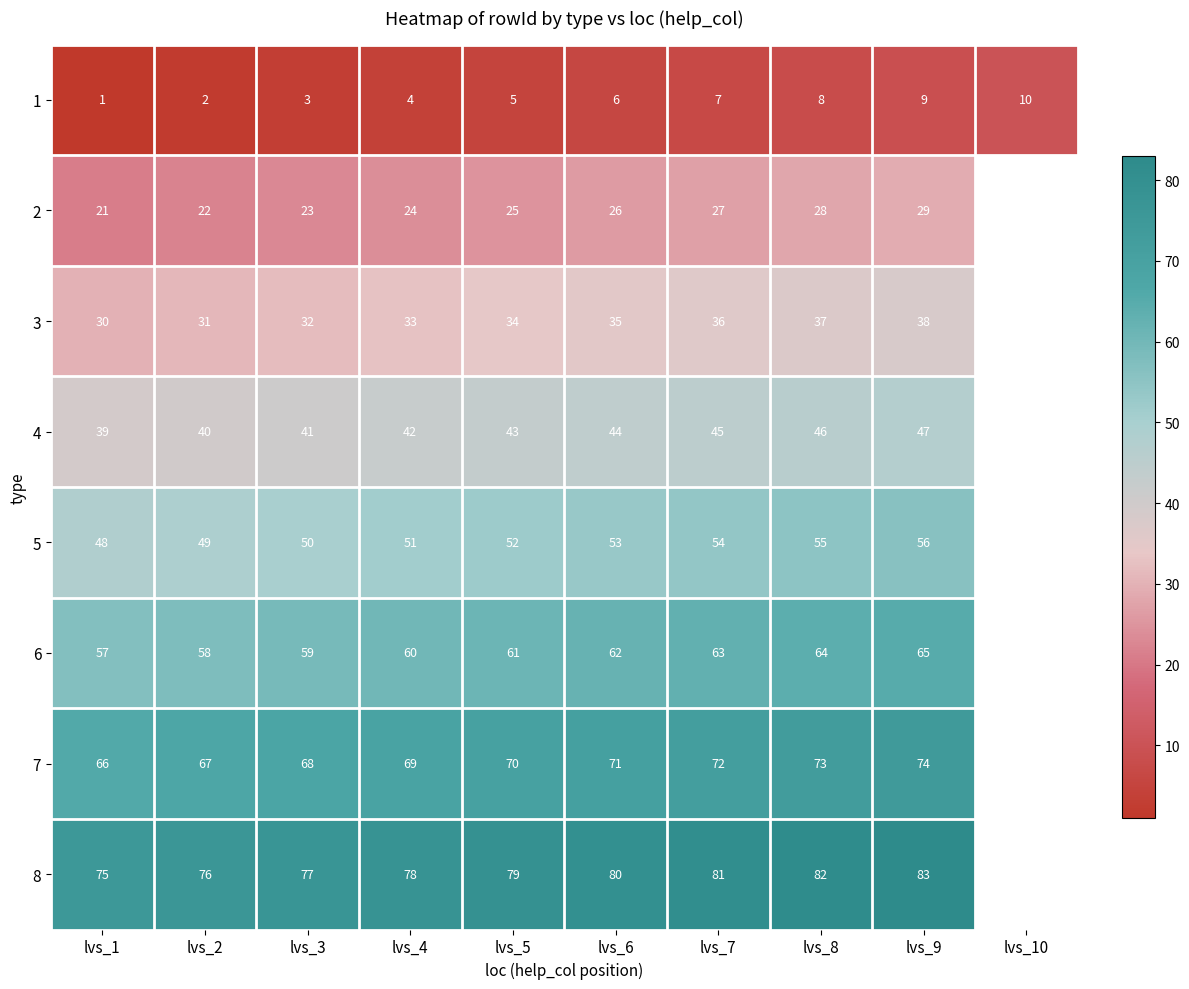

The value of 8 at lvs_8 is 126. True or false?

False